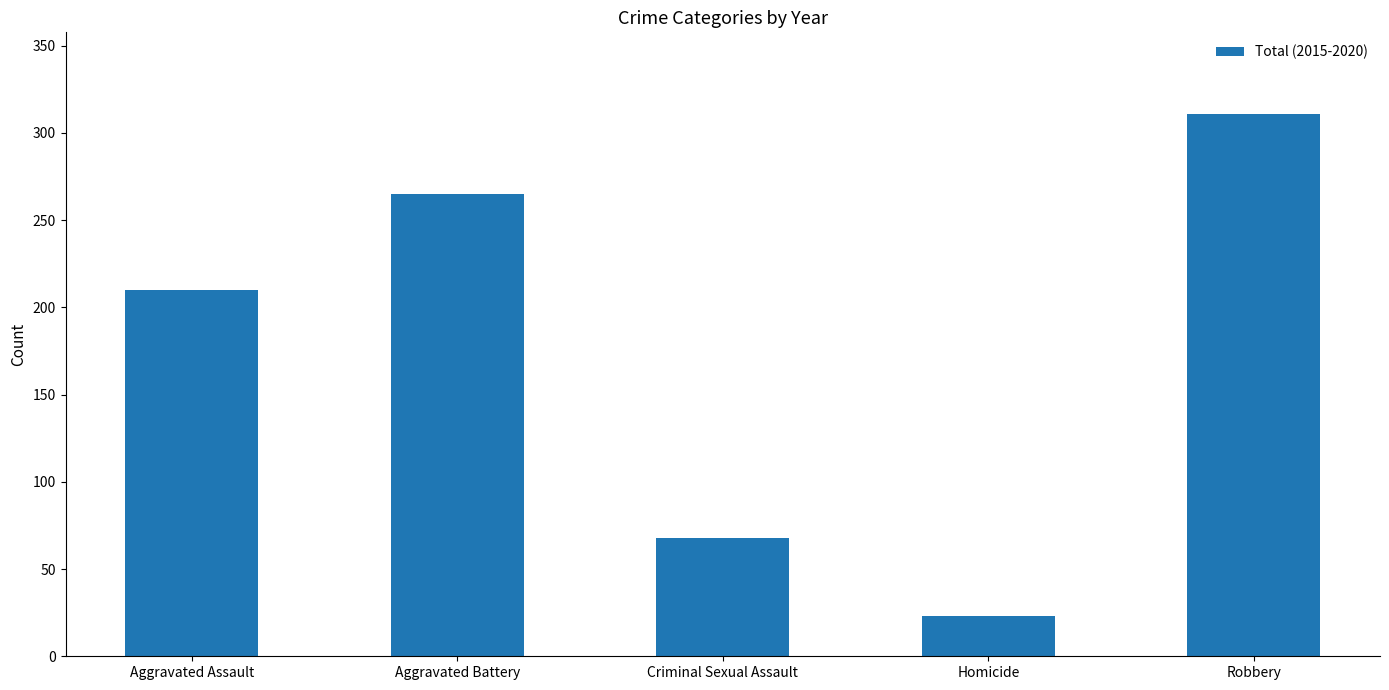

Which label corresponds to the smallest value in the chart?

Homicide